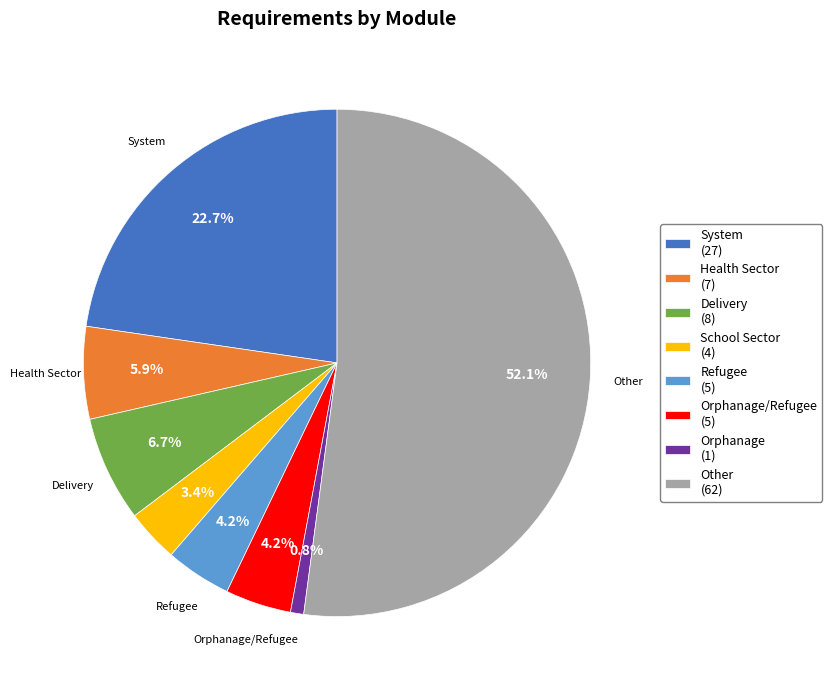

Is there any slice that represents more than half of the pie?

Yes